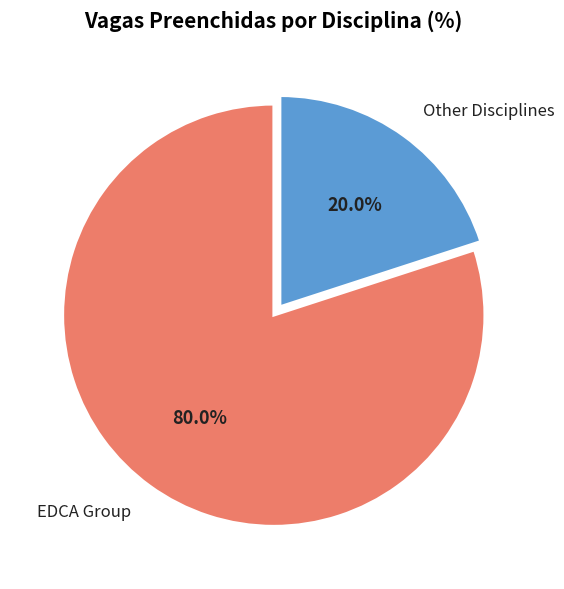

To the nearest percent, what is the difference between the largest and smallest slice percentages?

60%